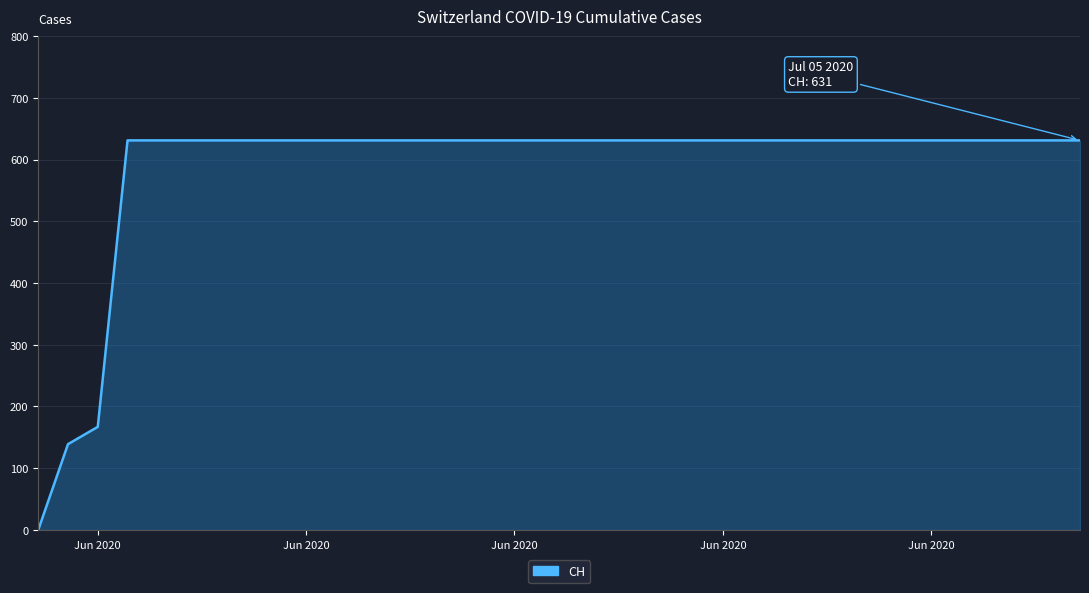

What is the difference between the maximum and minimum values?

631